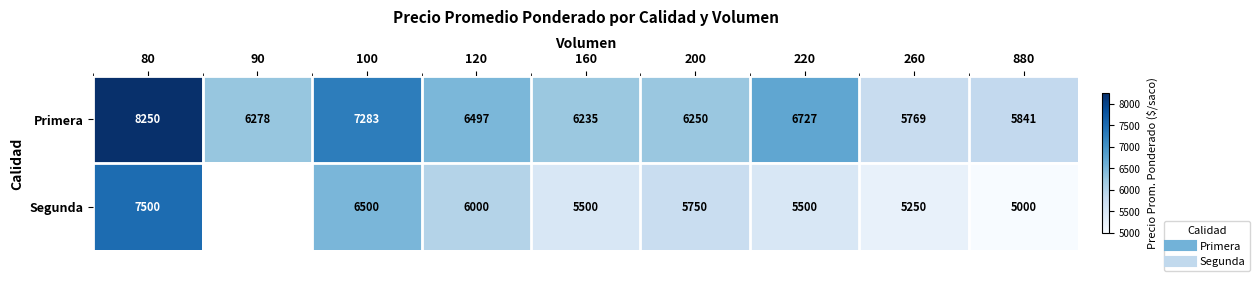

What value does the Primera series have at 220?

6727.0